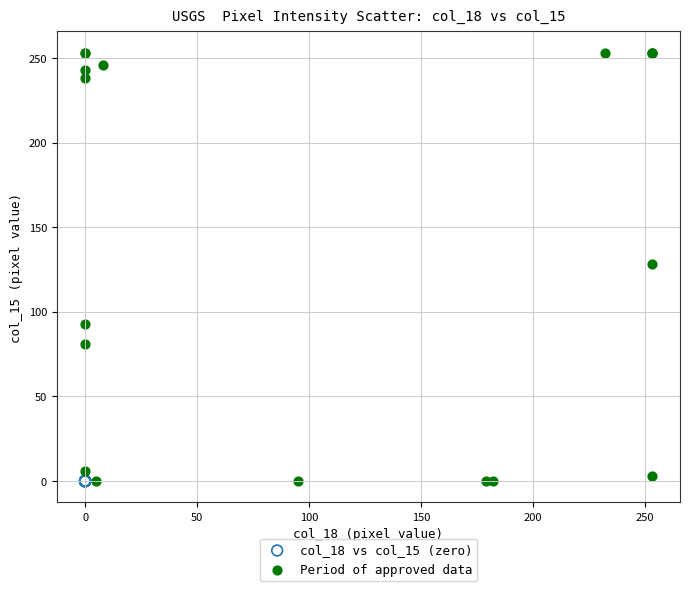

Which series contains the highest Y value?

Period of approved data